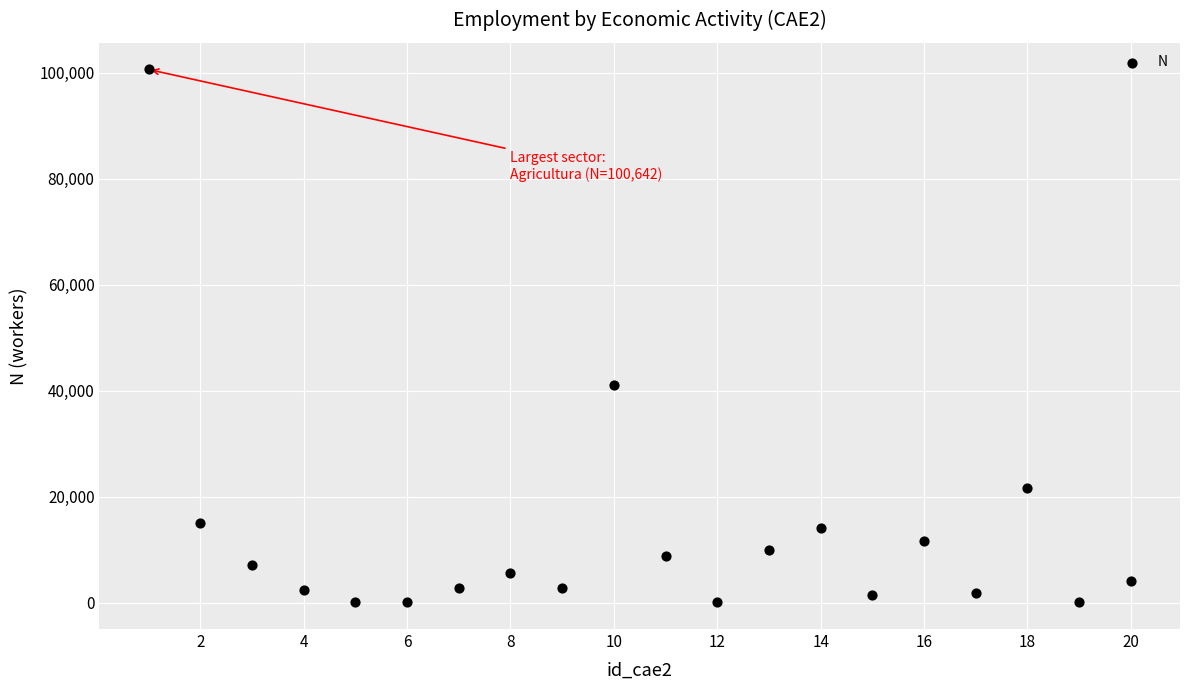

What is the range of X values (max minus min)?

19